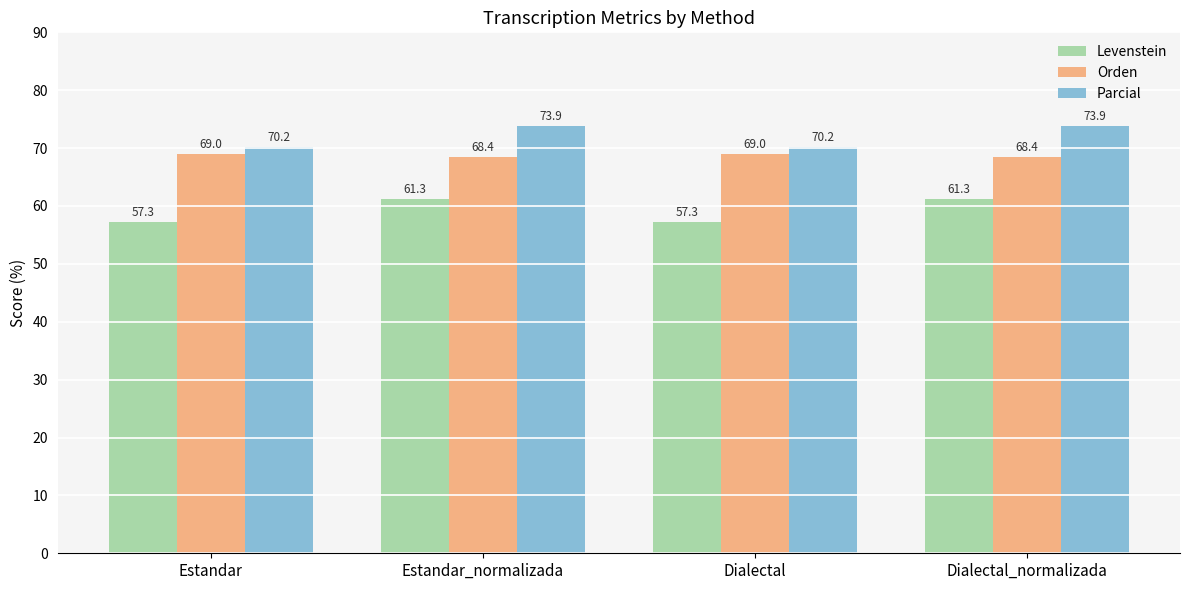

True or false: Orden has a value of 33.3 at Dialectal.

False